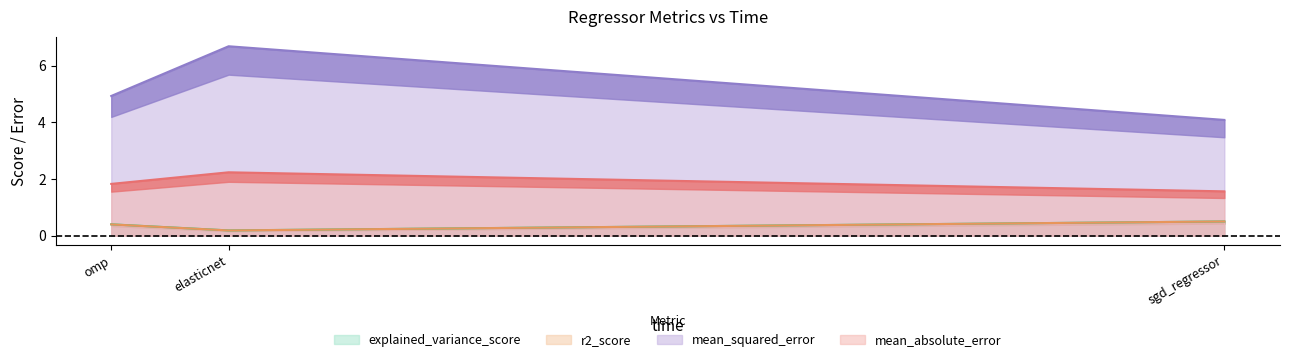

Does the chart display data point markers on the line(s)?

No